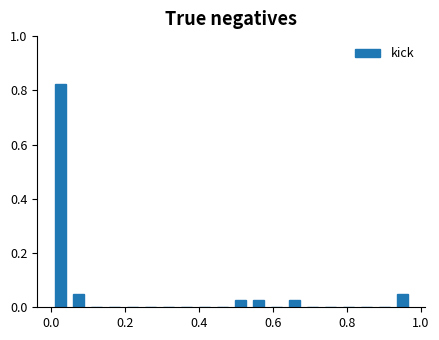

Around what value on the x-axis is the tallest bar? Give the approximate position of its centre, as read against the axis.

0.02